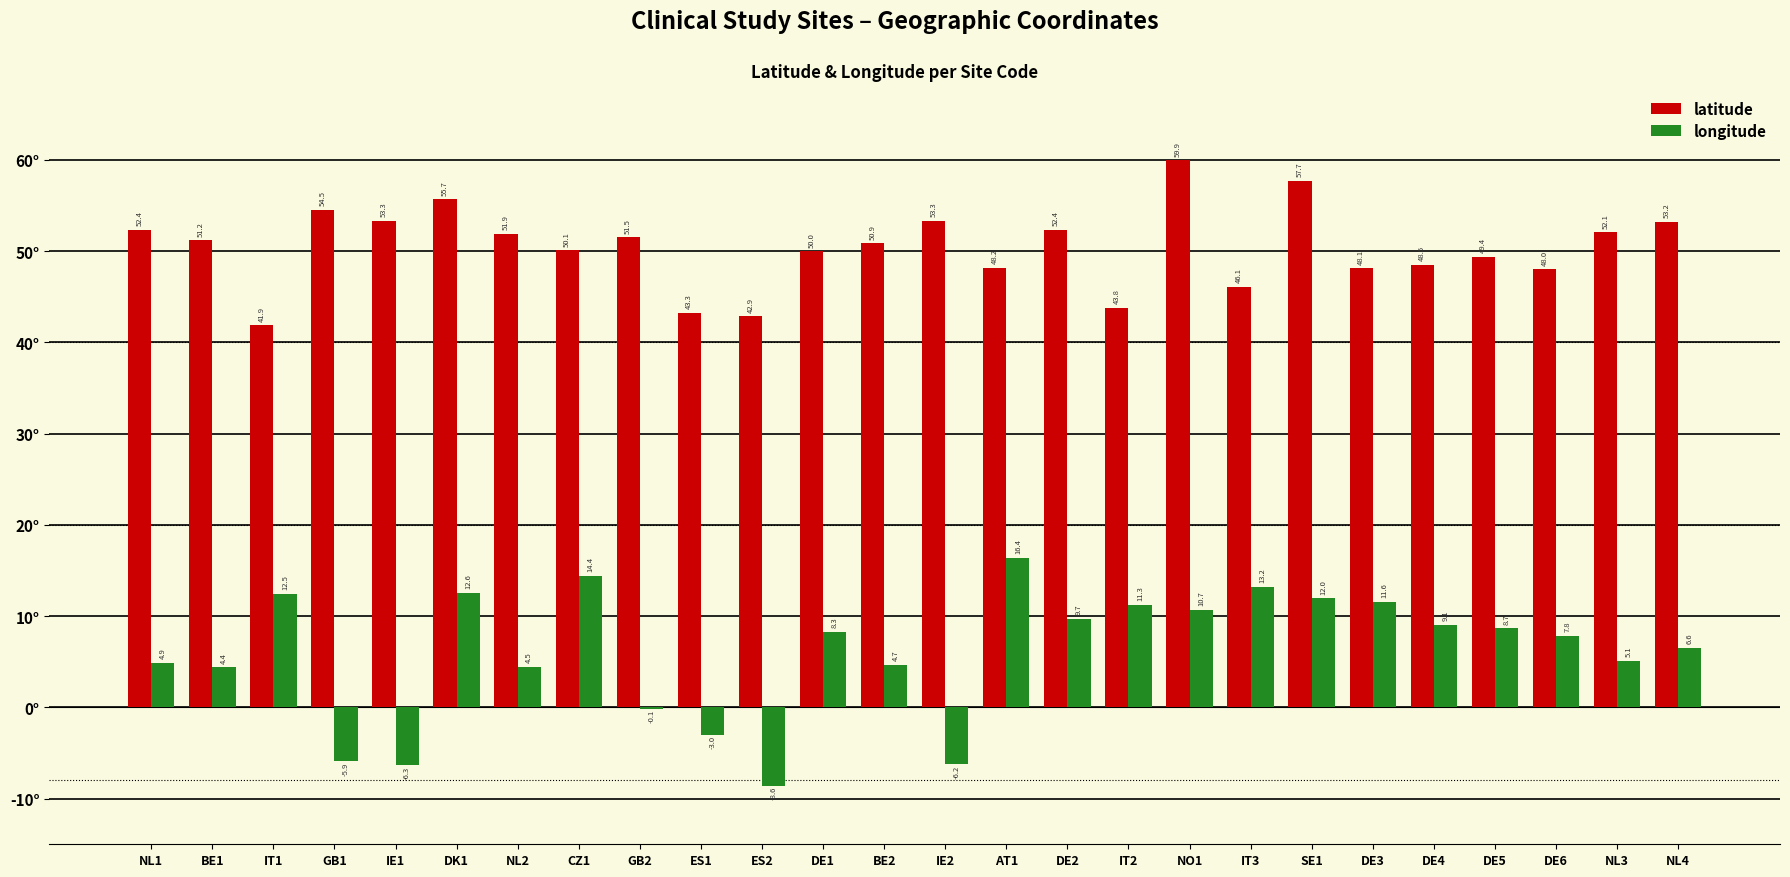

What is the sum of the longitude values at NL2 and IE1?

-1.8